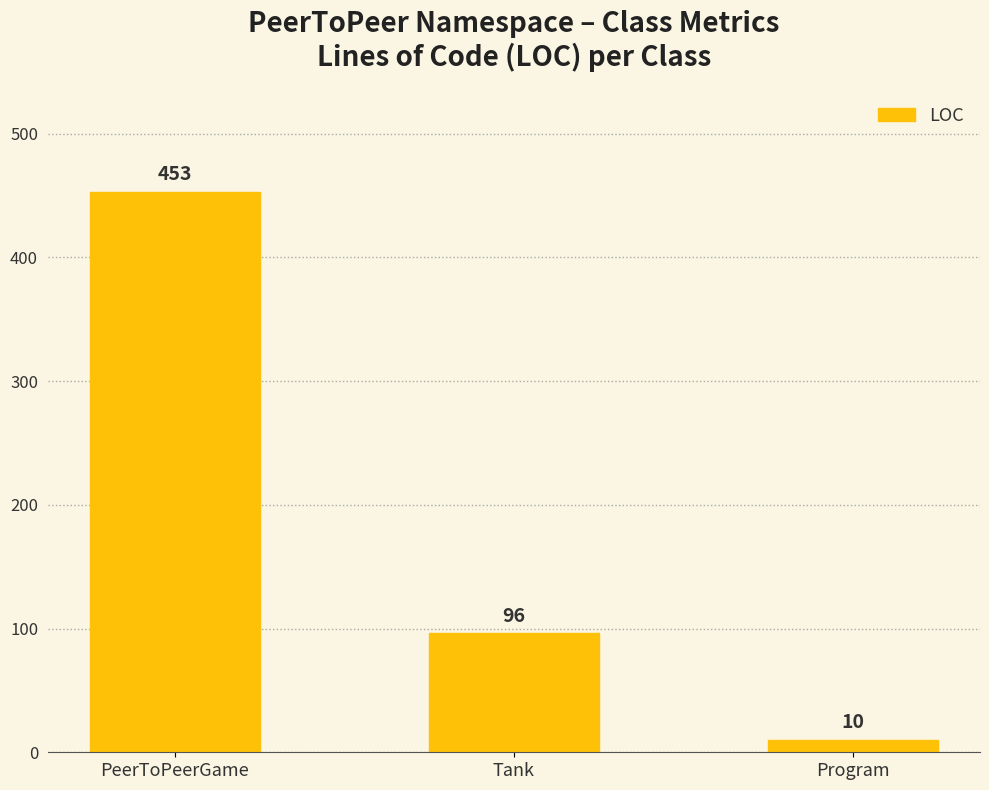

What is the sum of the values at Program and PeerToPeerGame?

463